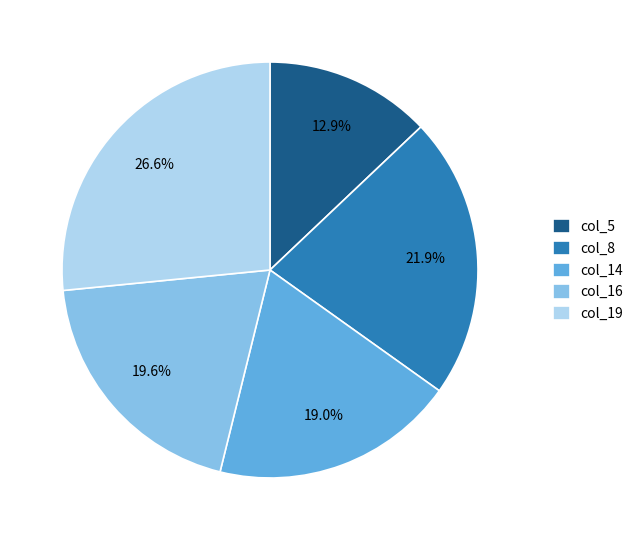

How many segments does this pie chart have?

5